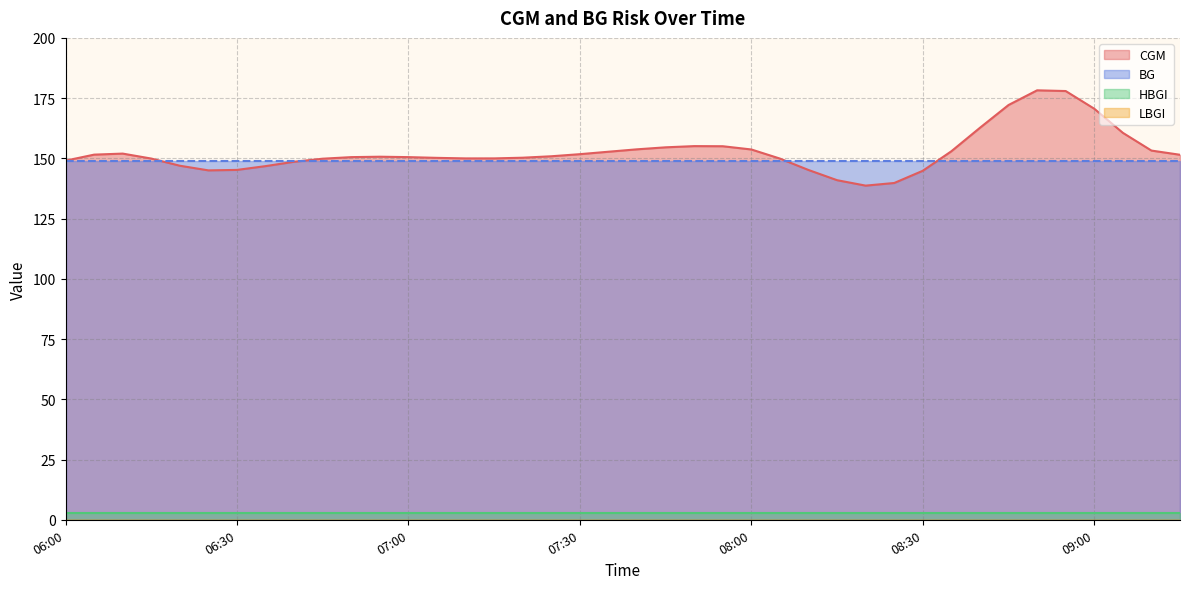

What is the label of the 5th point from the right?

08:55